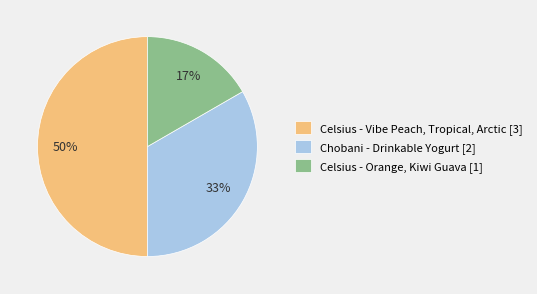

How many segments does this pie chart have?

3